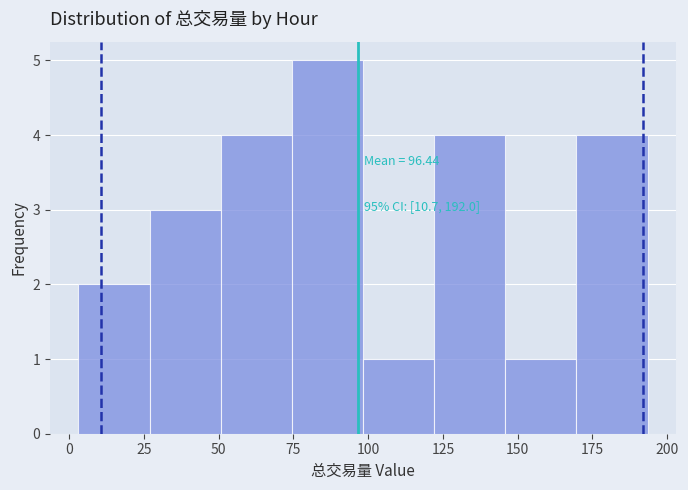

Which range on the x-axis has the tallest bar?

75 to 100